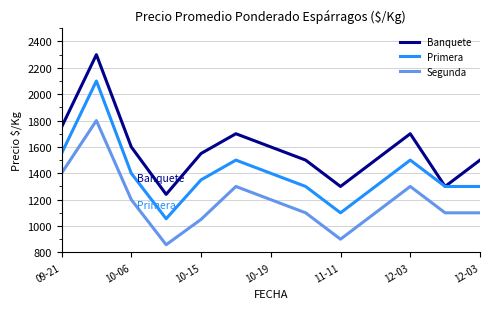

Which series has the largest total across all categories?

Banquete